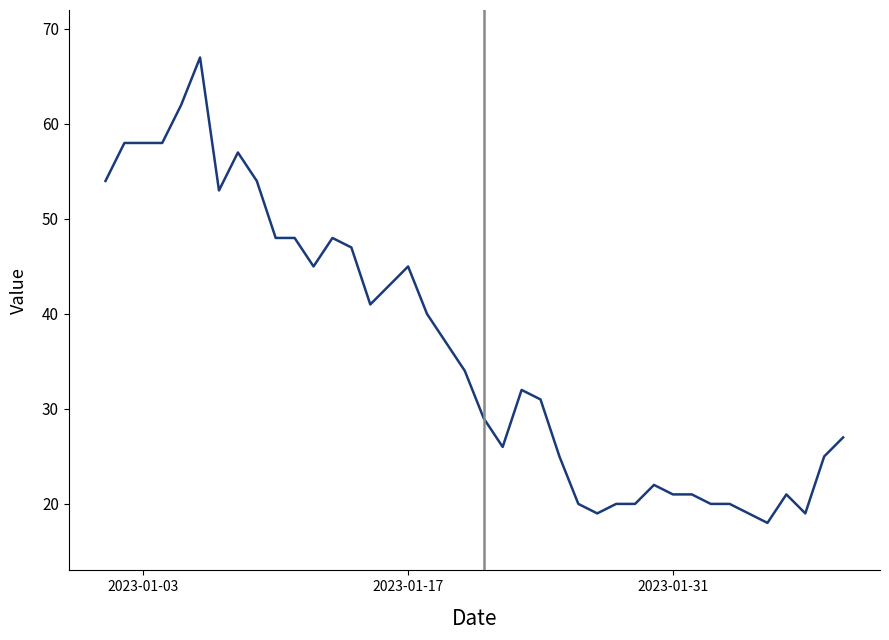

What is the smallest value displayed?

18